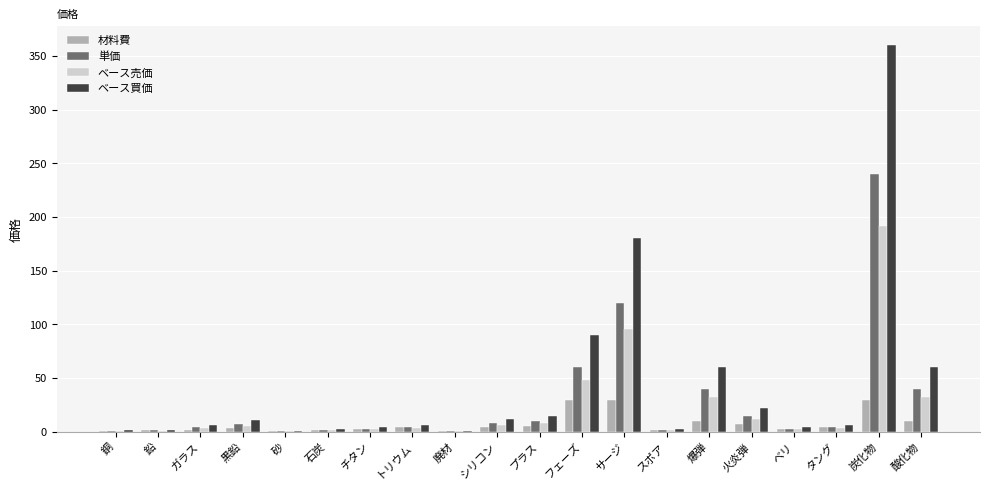

At which category is the sum across all series the highest?

炭化物